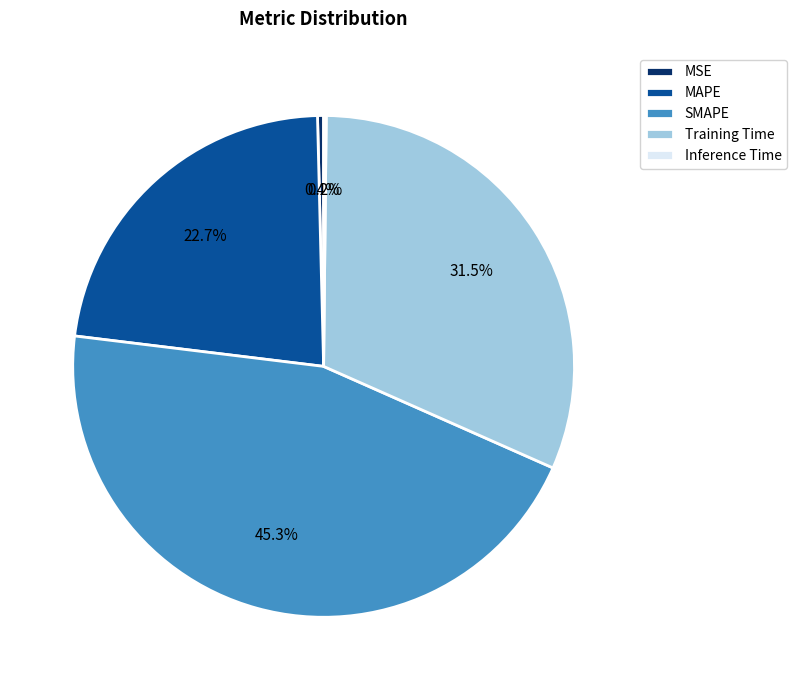

Is there a majority slice in this chart?

No